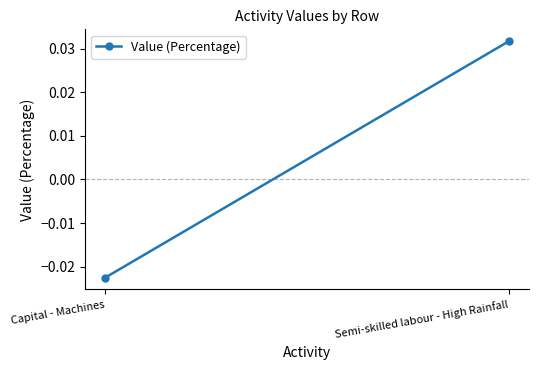

How many values exceed 0?

1